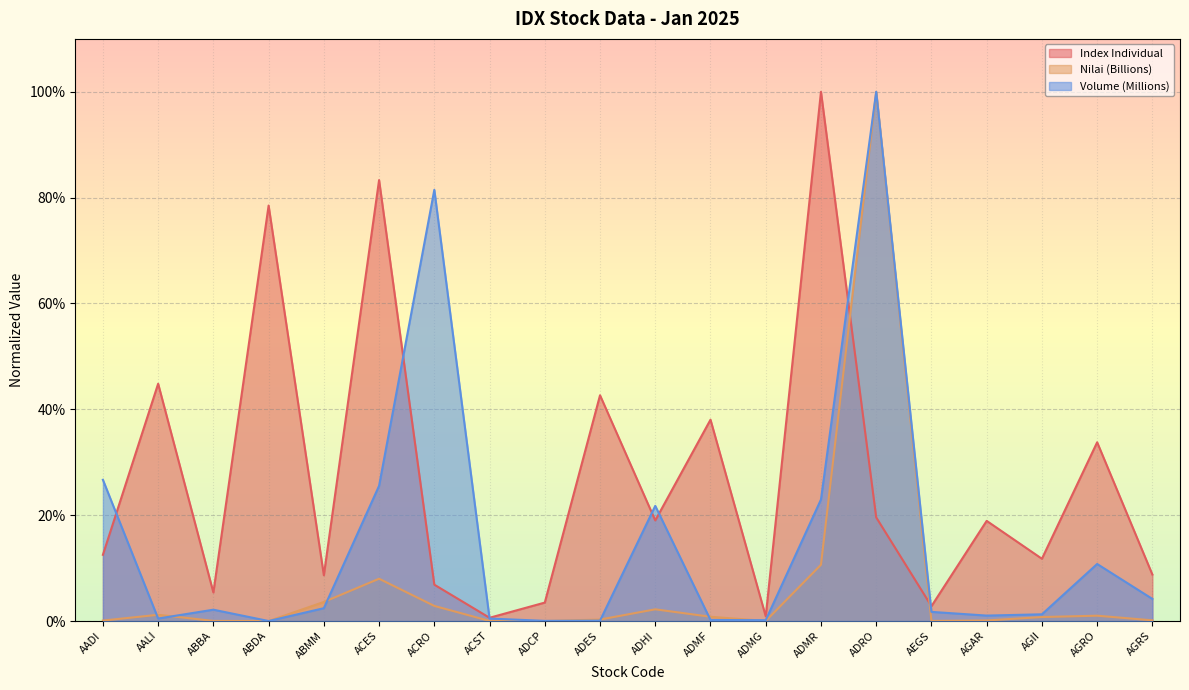

What is the spread (max minus min) of values at ADMF?

0.4